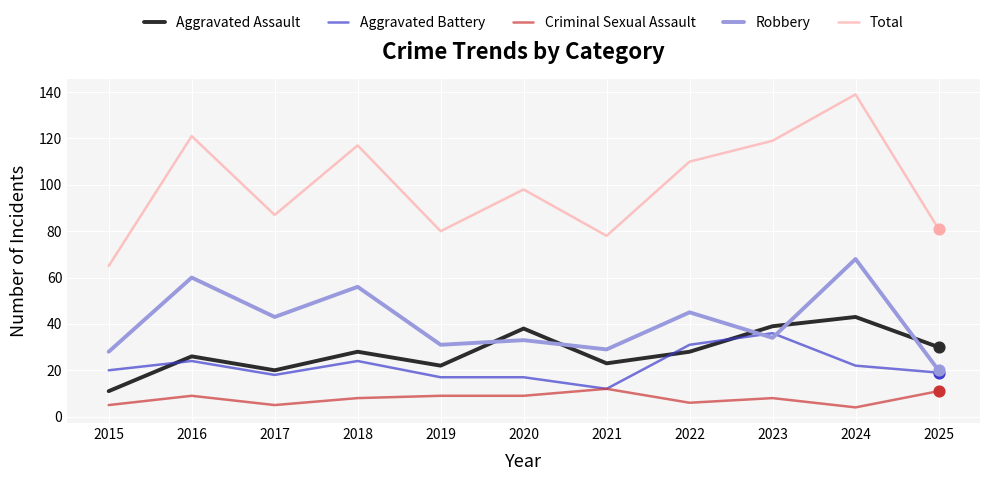

Between 2021 and 2022, which series saw the biggest shift?

Total